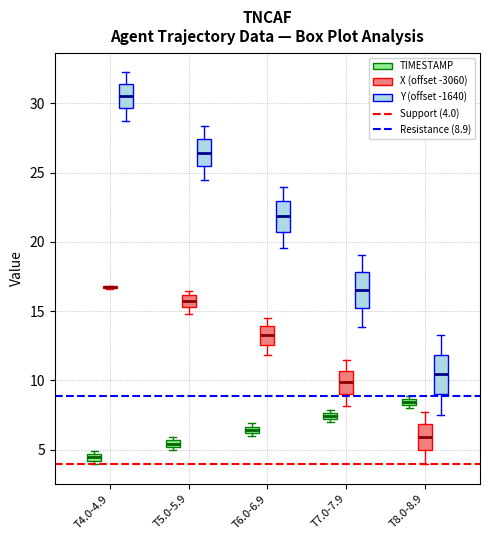

Where is the lower edge of the box for T6.0-6.9 (TIMESTAMP) on the y-axis? The values are not printed on the chart, so give them approximately, as read against the axis.

6.0